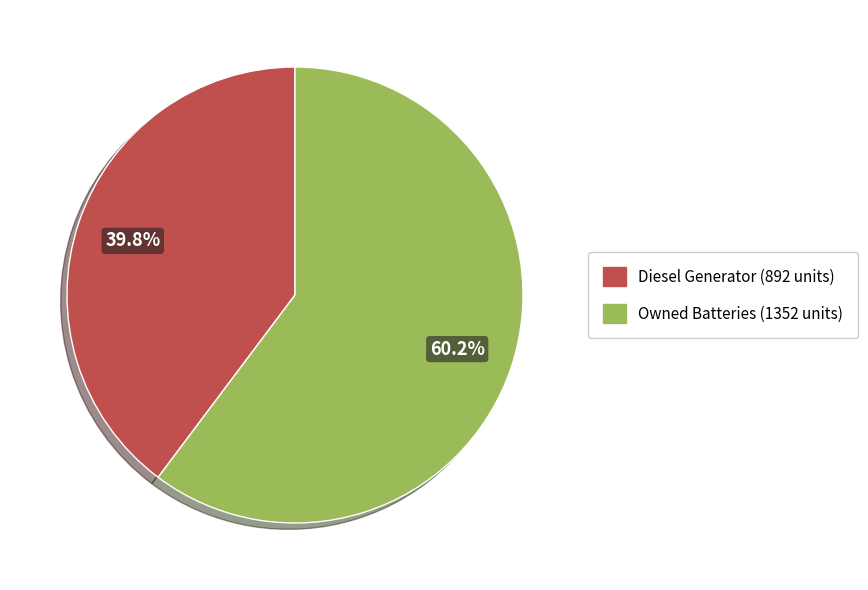

How many segments does this pie chart have?

2